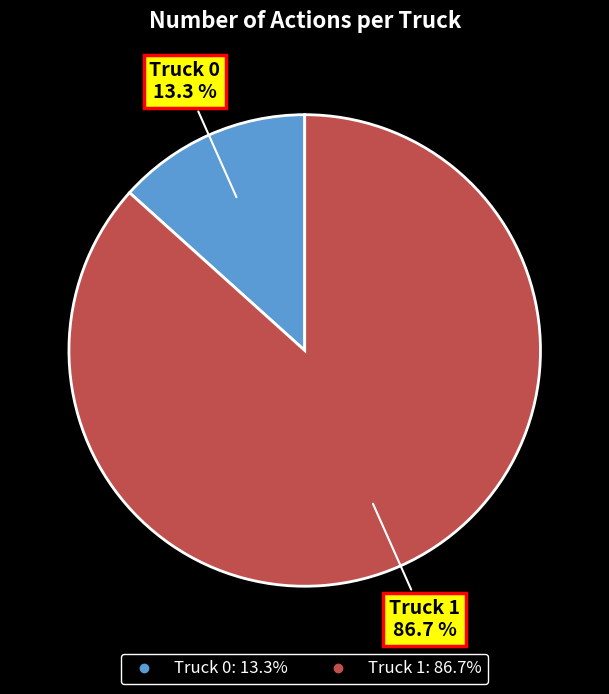

The Truck 0 slice represents 27% of the pie. True or false?

False